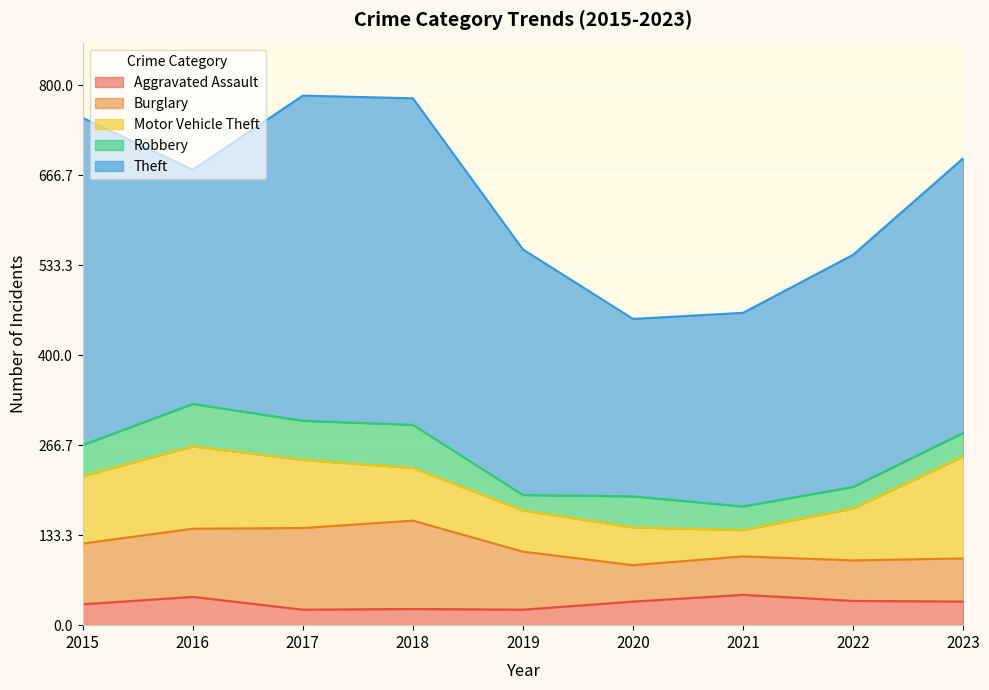

True or false: Theft and Motor Vehicle Theft intersect in this chart.

False